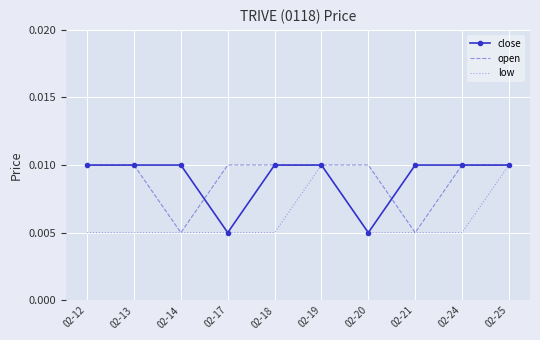

Is the value of close at 02-20 greater than the value of open at 02-25?

No